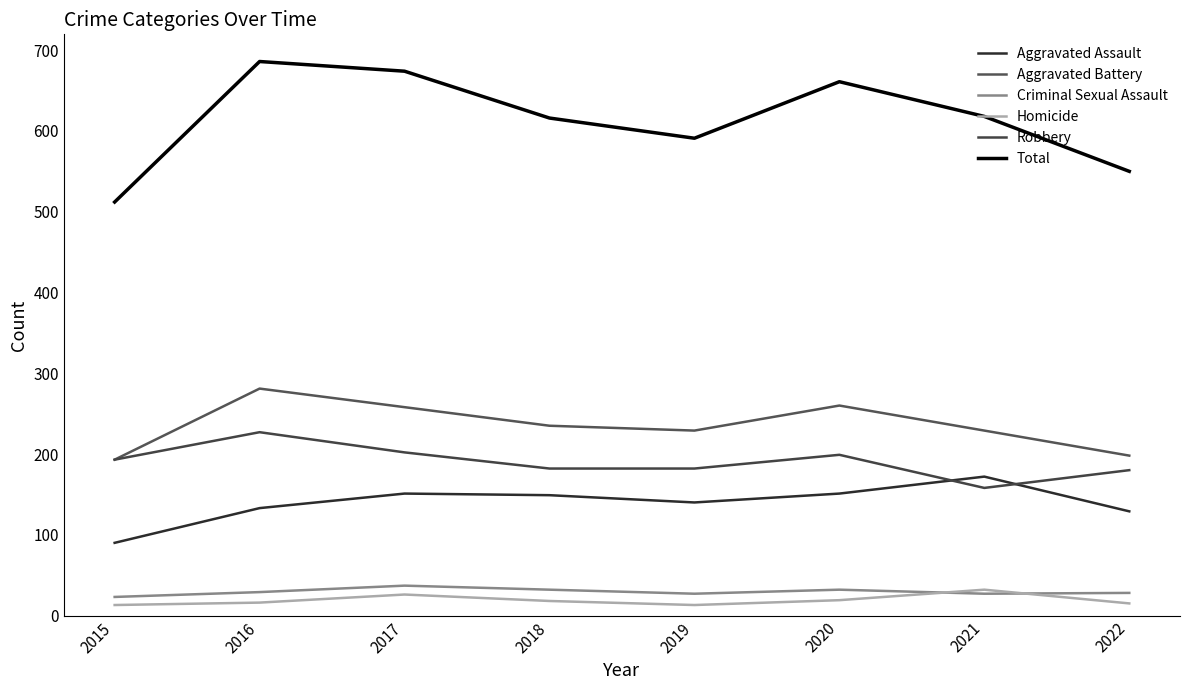

True or false: Aggravated Battery has a value of 229 at 2019.

True